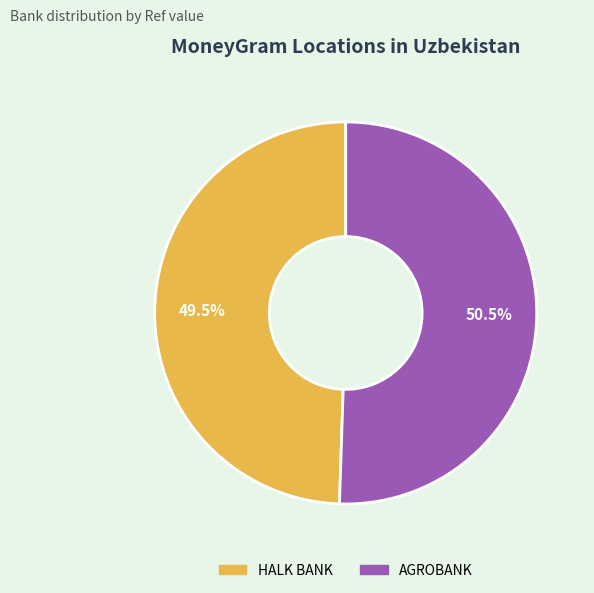

Count the number of slices in the pie.

2